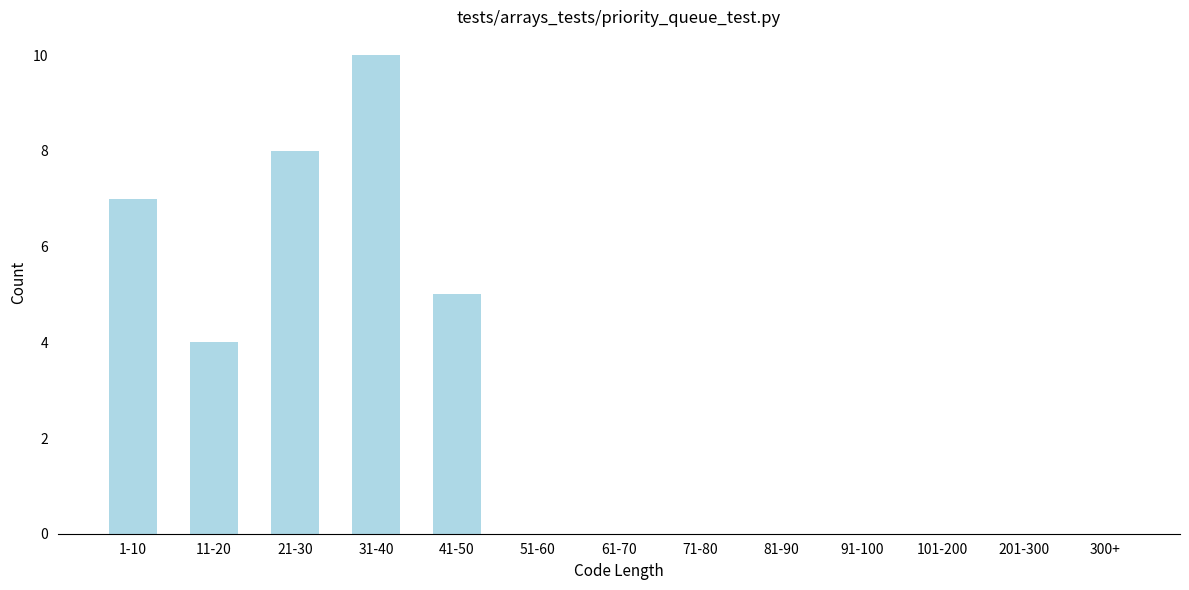

Reading left to right, transcribe all the data shown in this chart.

1-10=7	11-20=4	21-30=8	31-40=10	41-50=5	51-60=0	61-70=0	71-80=0	81-90=0	91-100=0	101-200=0	201-300=0	300+=0